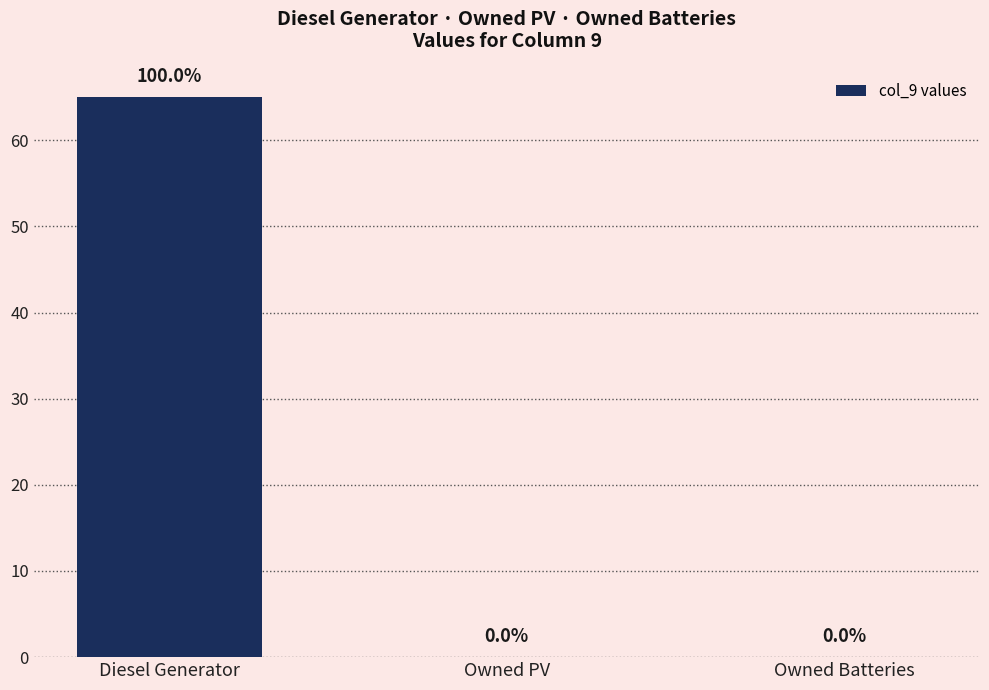

How many data points are above 0?

1